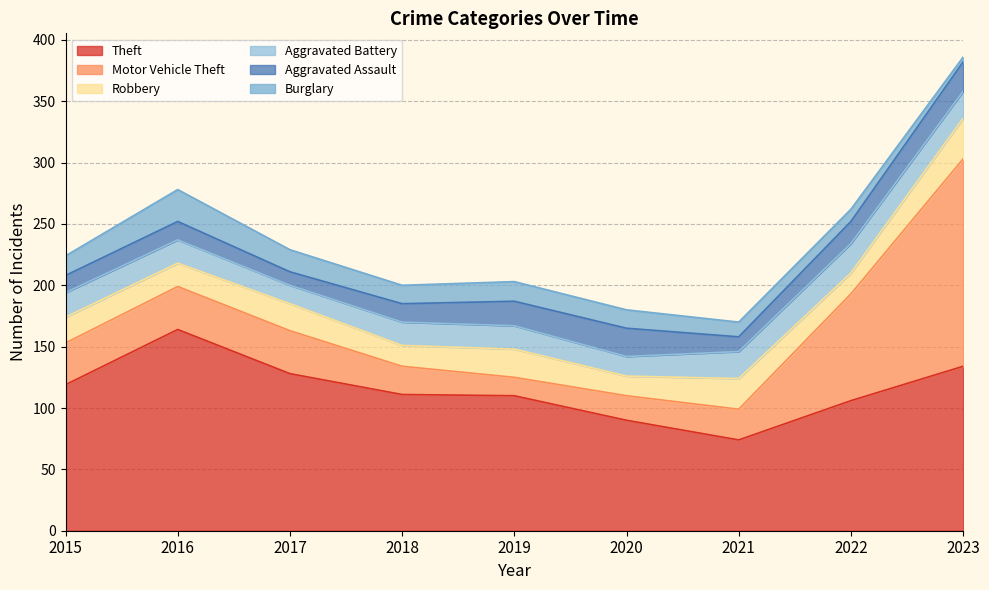

Which series has the largest range (max minus min)?

Motor Vehicle Theft